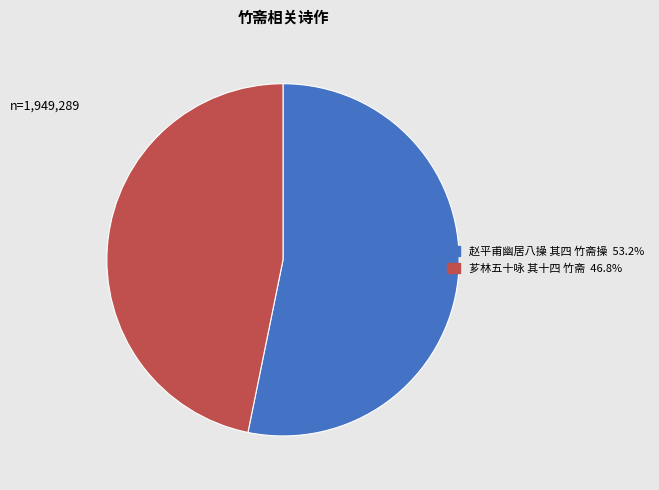

Combined, do 赵平甫幽居八操 其四 竹斋操 and 芗林五十咏 其十四 竹斋 account for over 50%?

Yes